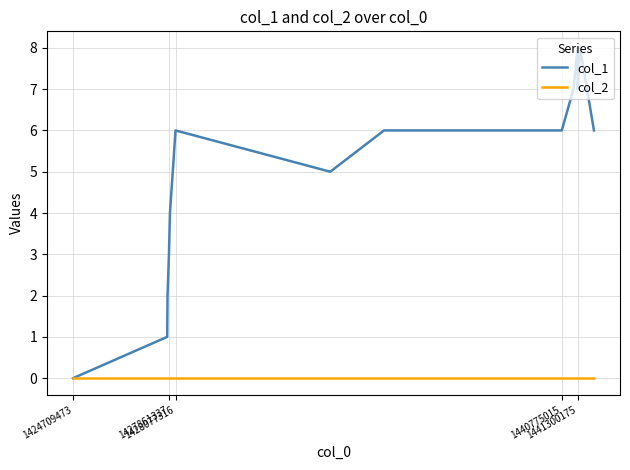

Which series has the largest range (max minus min)?

col_1